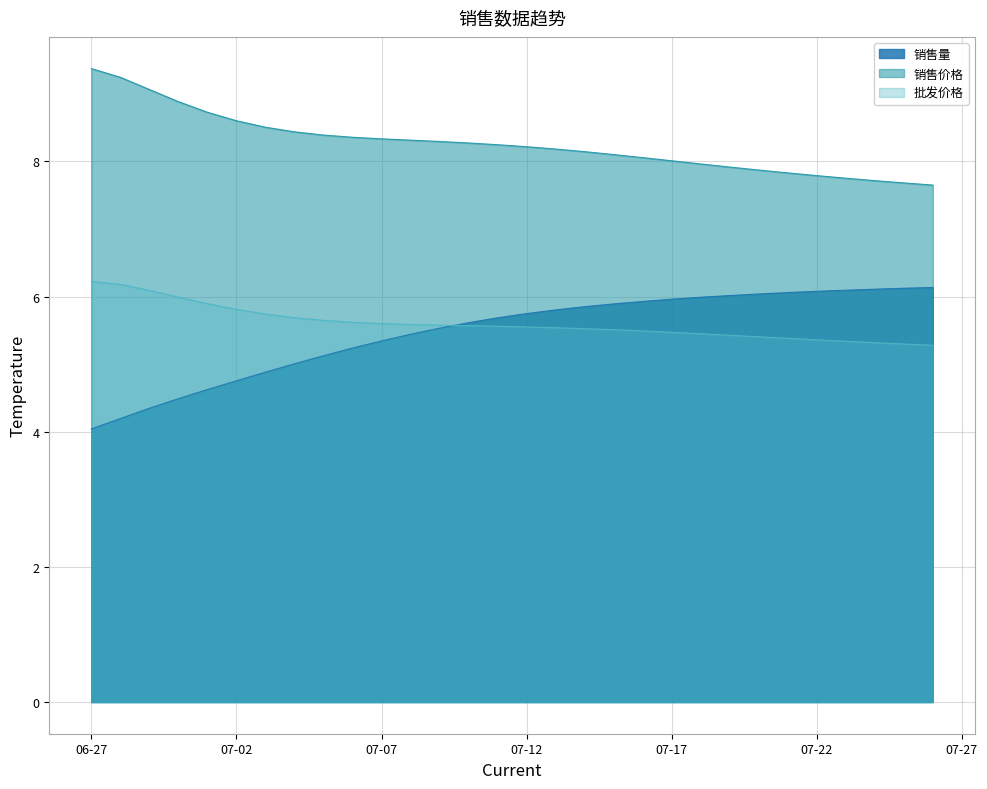

Between which two adjacent categories do 销售量 and 批发价格 first intersect?

2022-07-09 and 2022-07-10